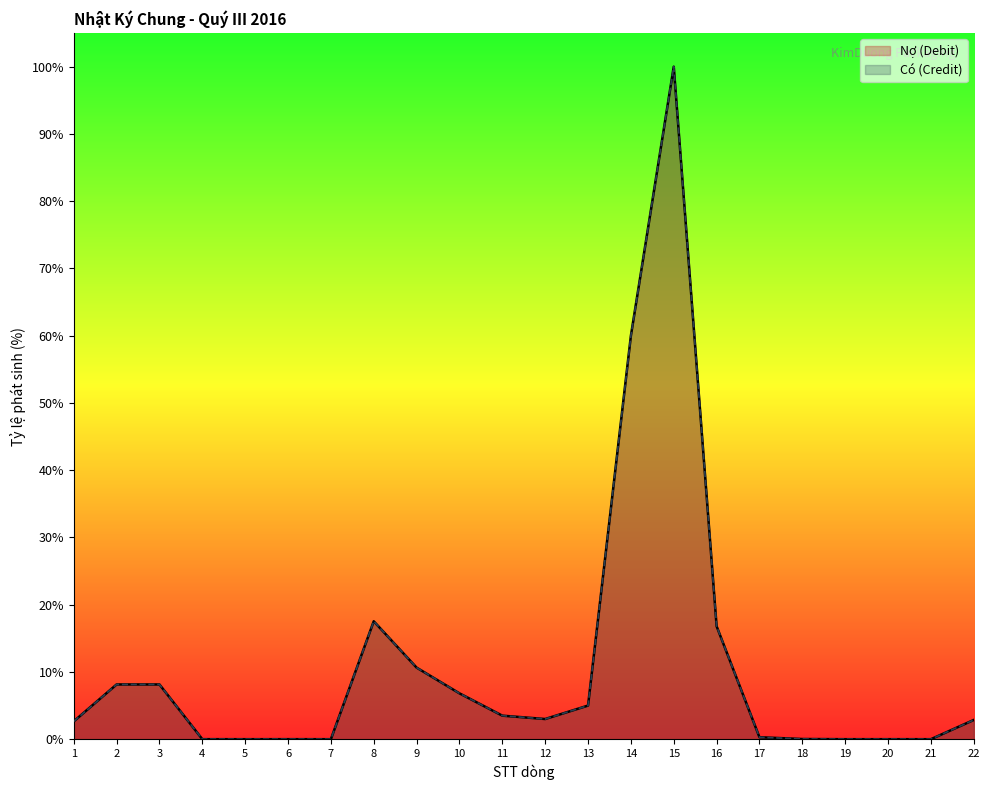

How many interior local valleys does the Có (Credit) series have?

5